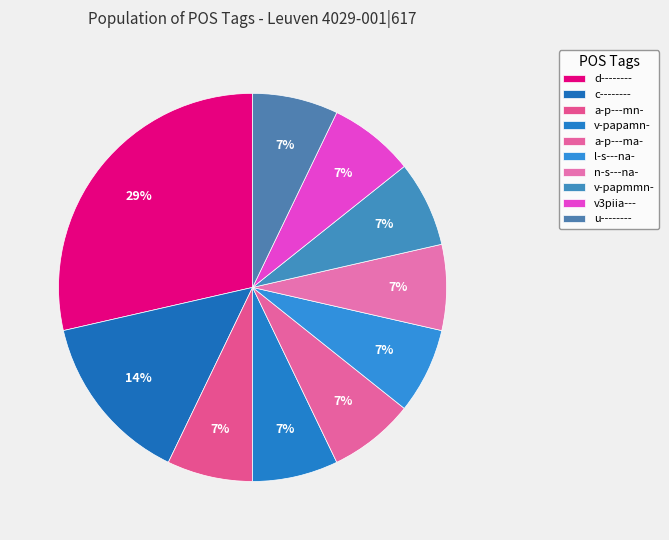

Is v-papamn- the majority of the pie?

No